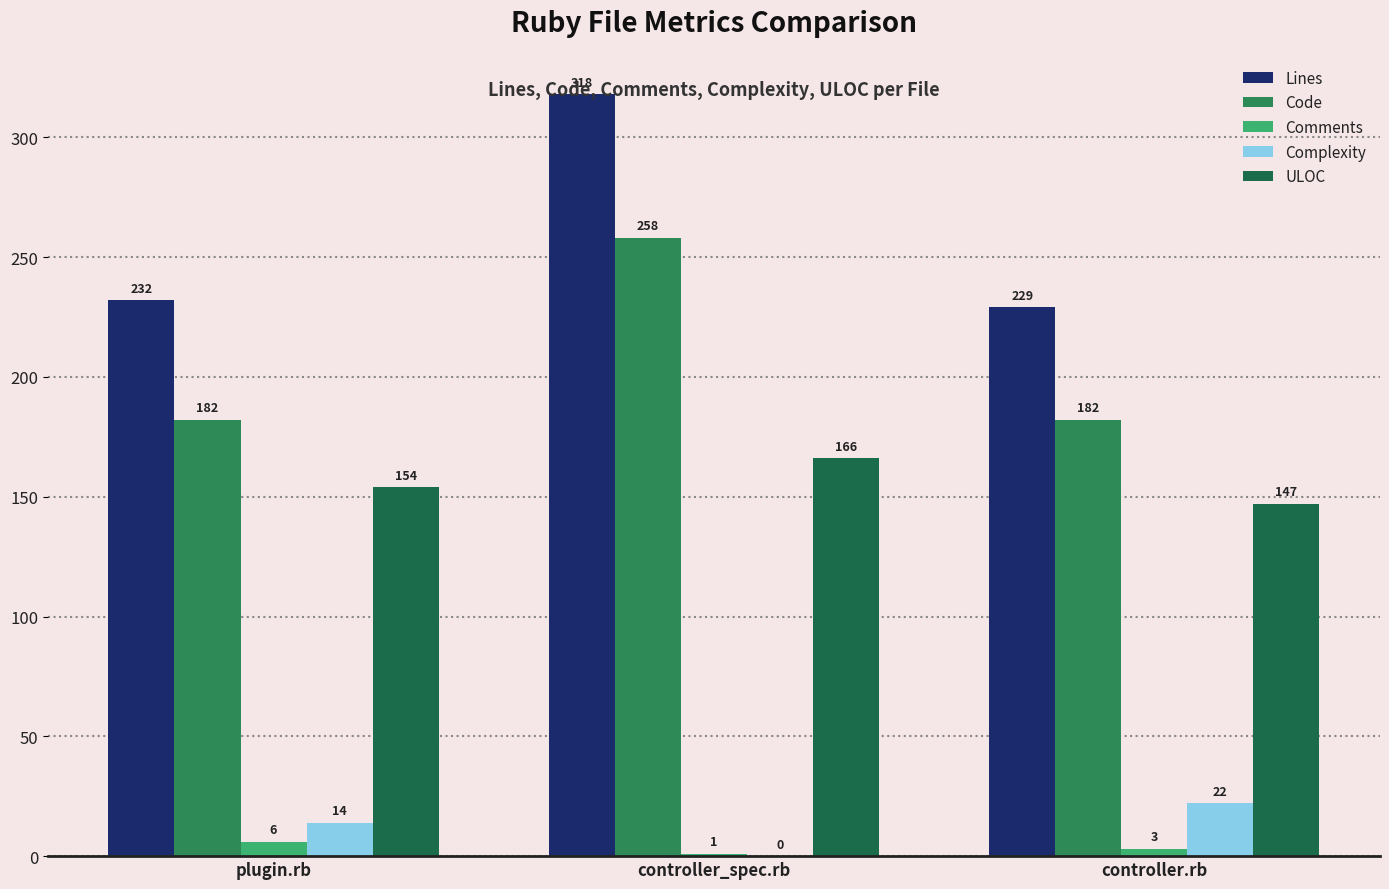

How many ULOC values are between 147 and 166?

3